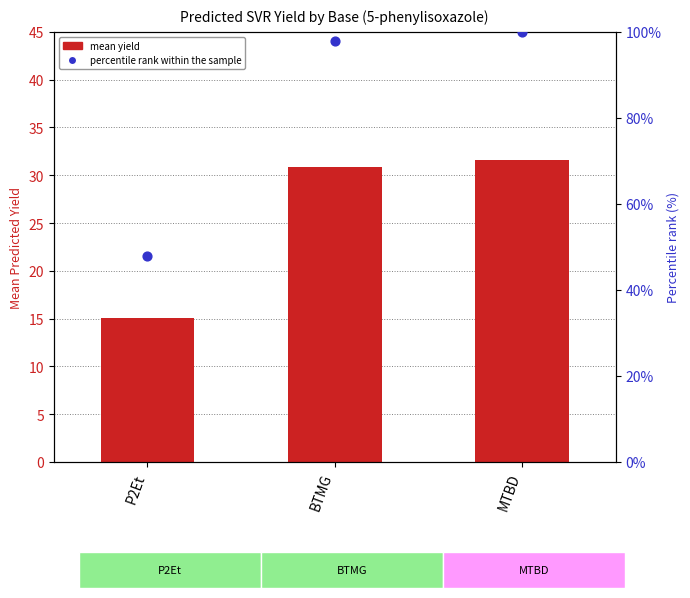

Which series reaches the minimum Y coordinate?

mean yield